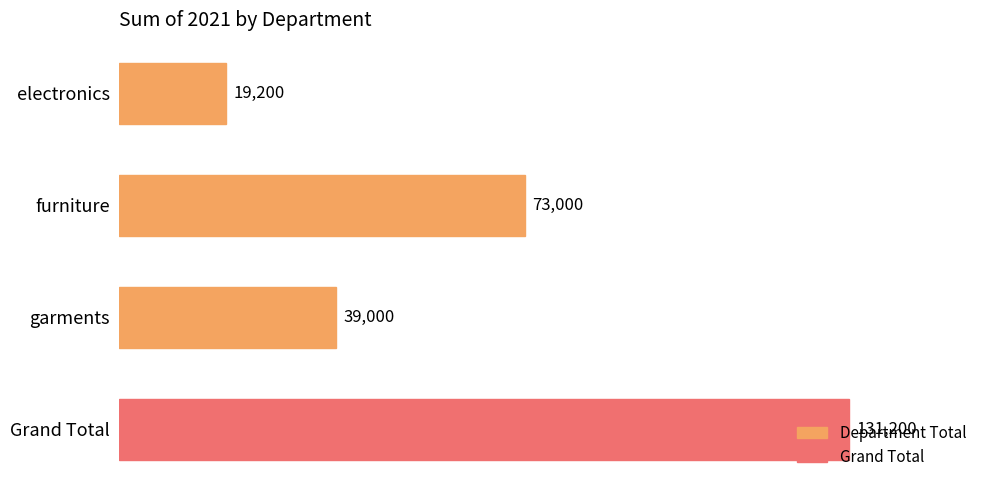

Are the bars horizontal?

Yes